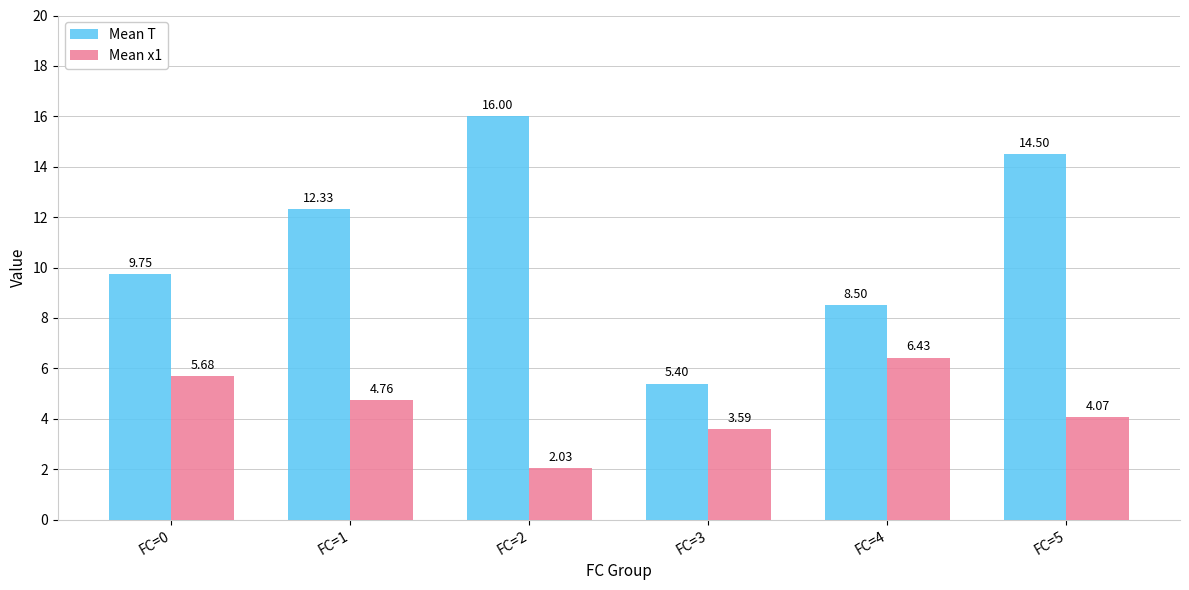

How many data points in Mean x1 are above 4?

4